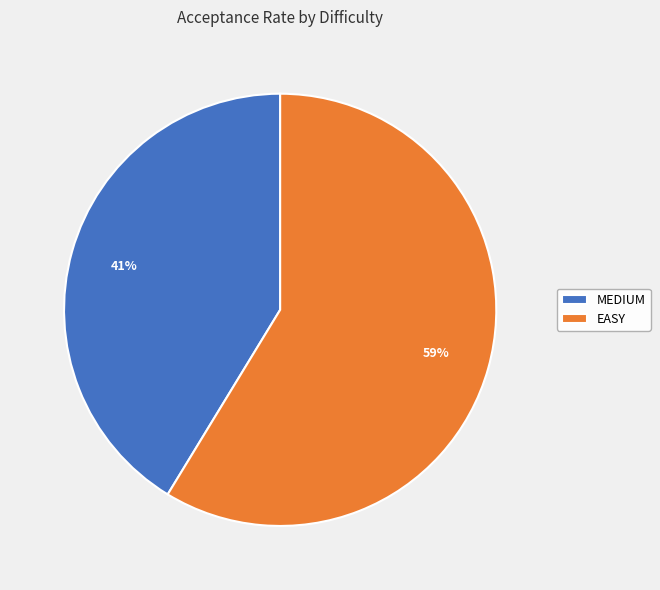

Which slice is the smallest?

MEDIUM